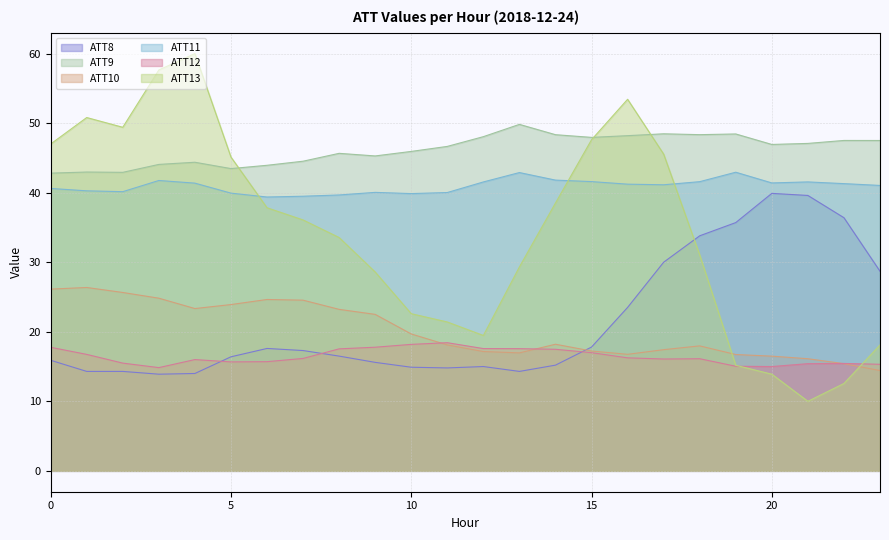

Between 20 and 15, which is larger?

20